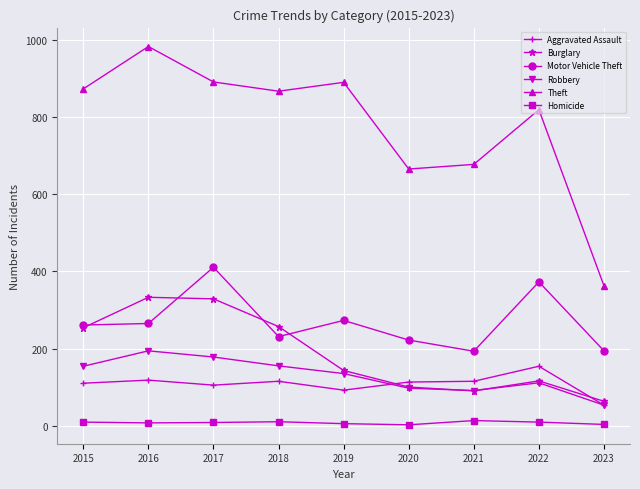

Is it true that Theft equals 984 at 2016?

True